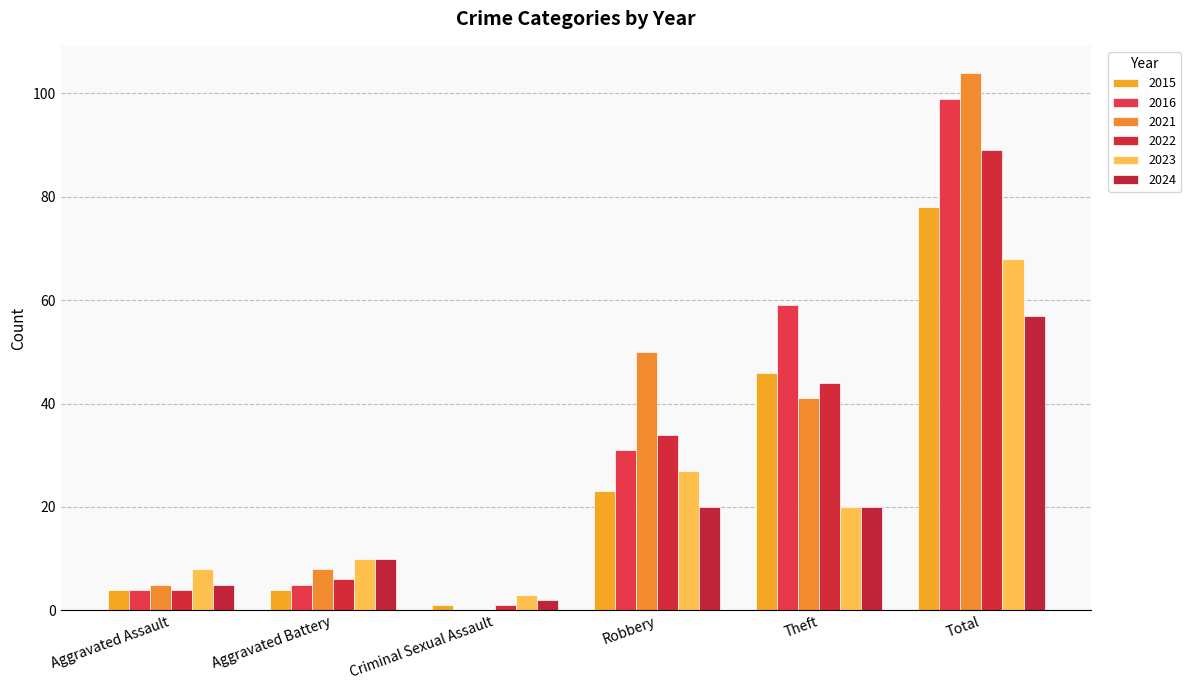

Which category has the lowest value in the 2021 series?

Criminal Sexual Assault